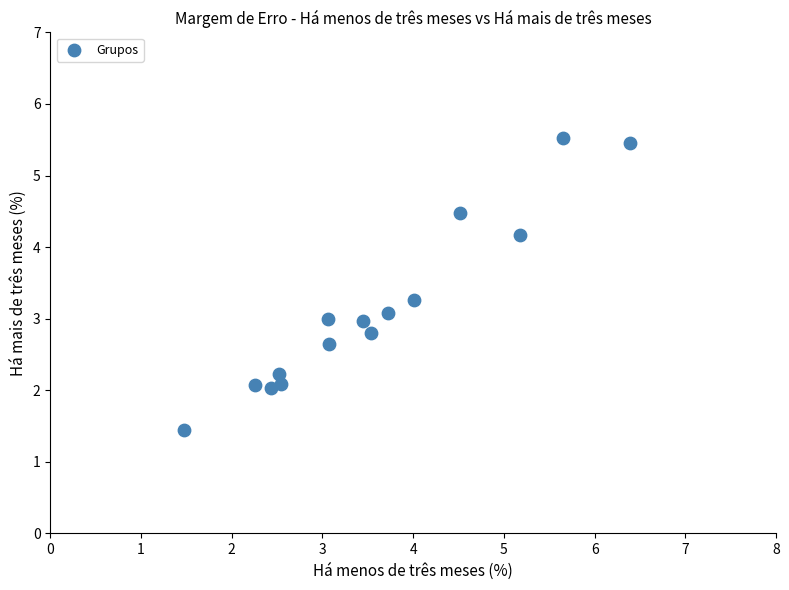

What is the range of X values (max minus min)?

4.9